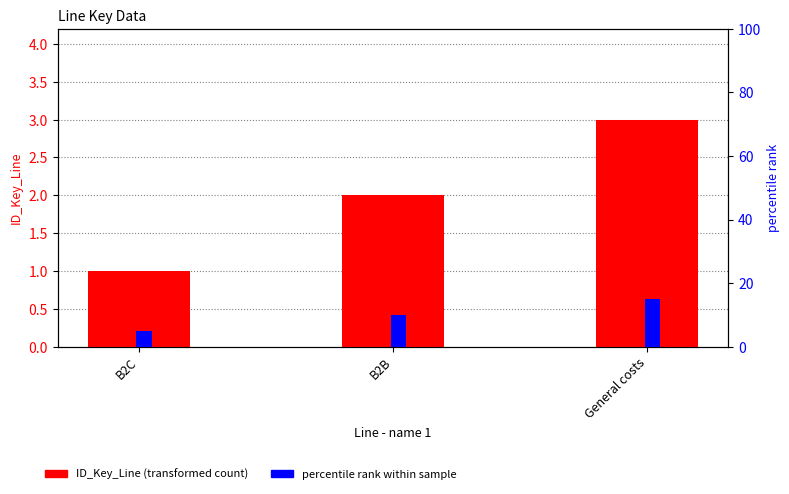

Rank the series by their maximum value, from lowest to highest.

ID_Key_Line, percentile rank